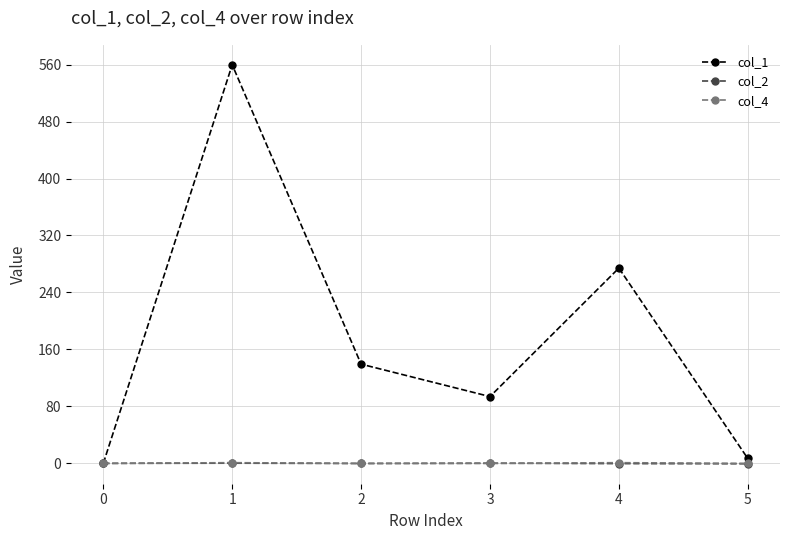

True or false: col_1 has more than 0 interior local peaks.

True